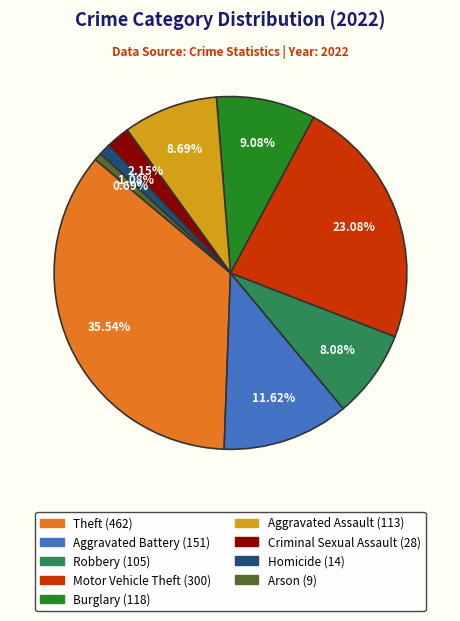

Does any single category account for the majority?

No